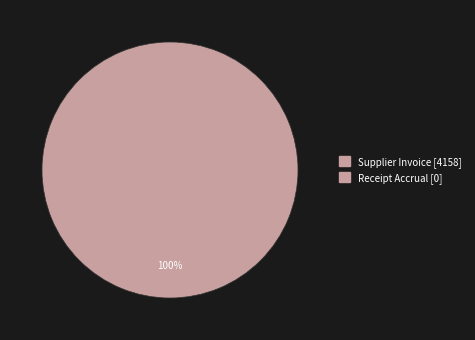

Does any single category account for the majority?

Yes